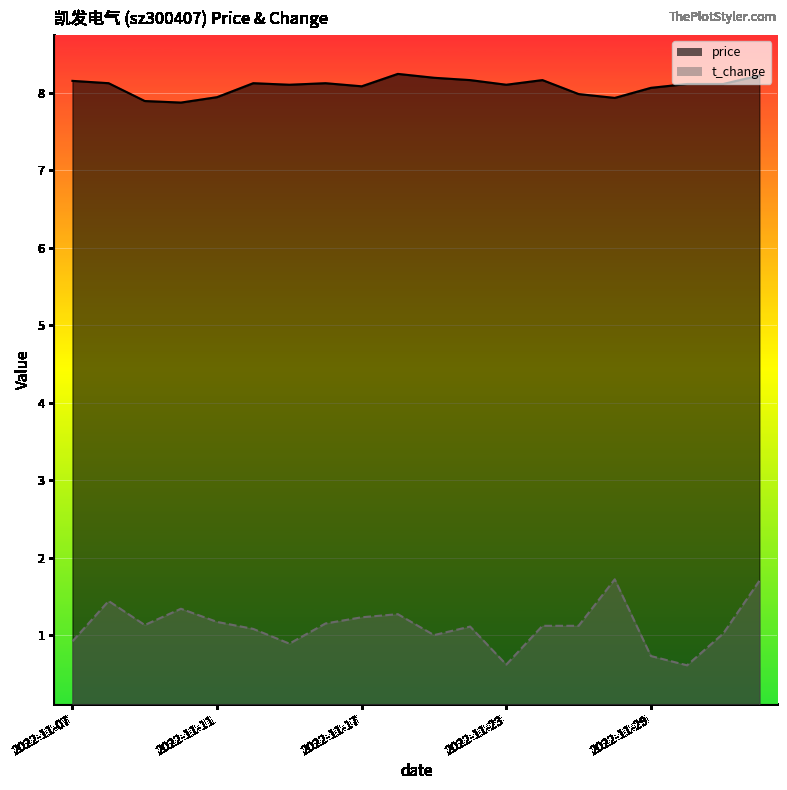

What is the difference between the maximum and minimum values in the t_change series?

1.1